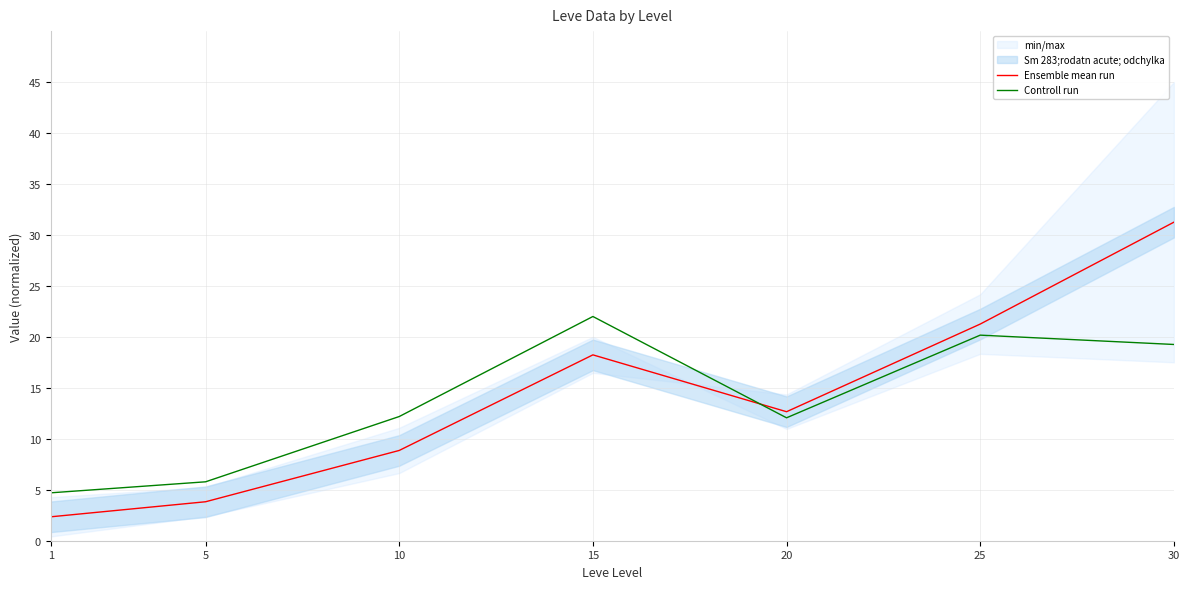

True or false: Ensemble mean run and Controll run cross at least once.

True